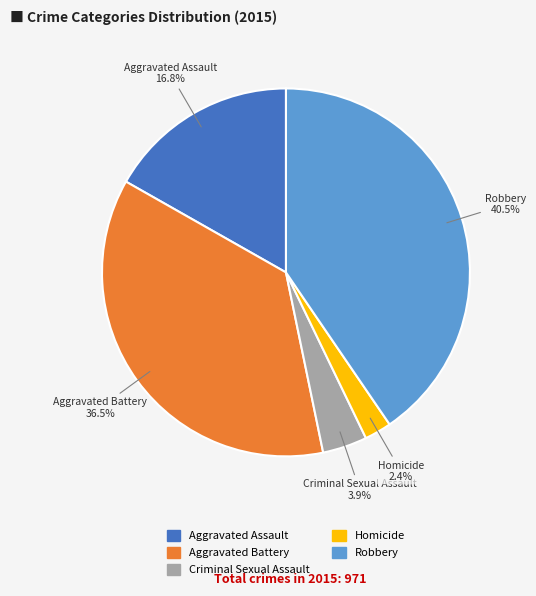

Combined, do Aggravated Battery and Criminal Sexual Assault account for over 50%?

No